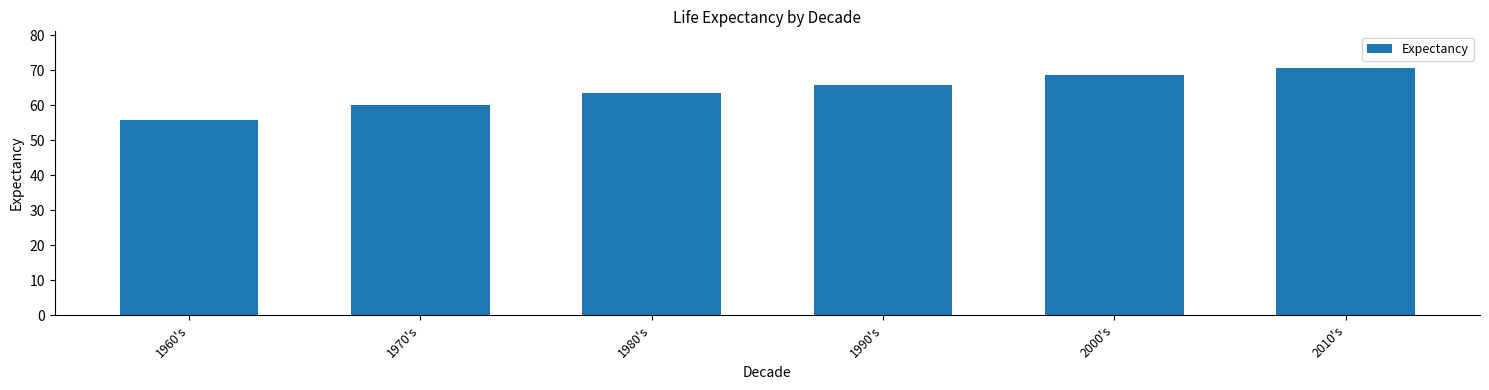

How many values are below 65?

3